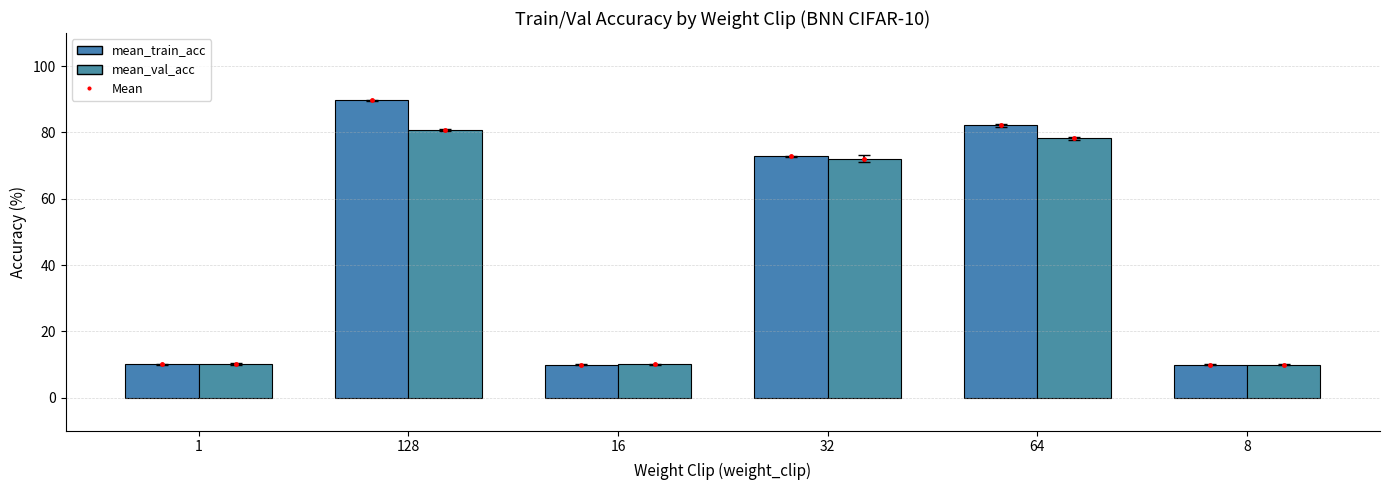

What is the value of the mean_val_acc bar at the 2nd from the left?

80.8